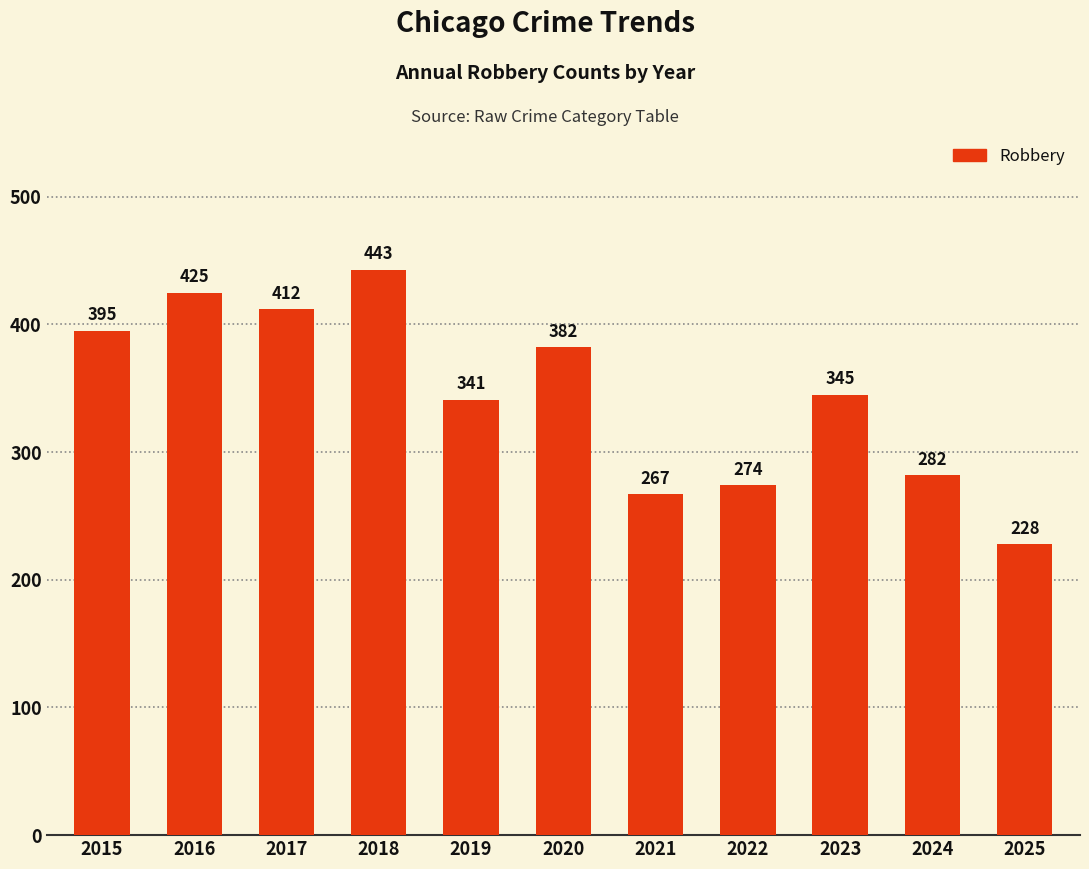

What is the sum of the values at 2019 and 2024?

623